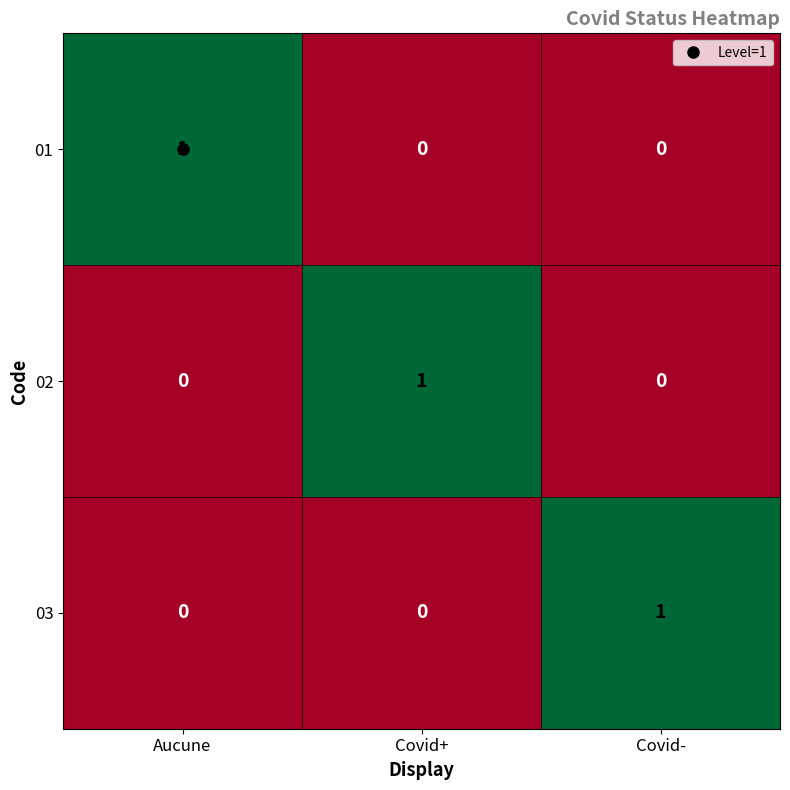

At how many categories does at least one series exceed 0?

3